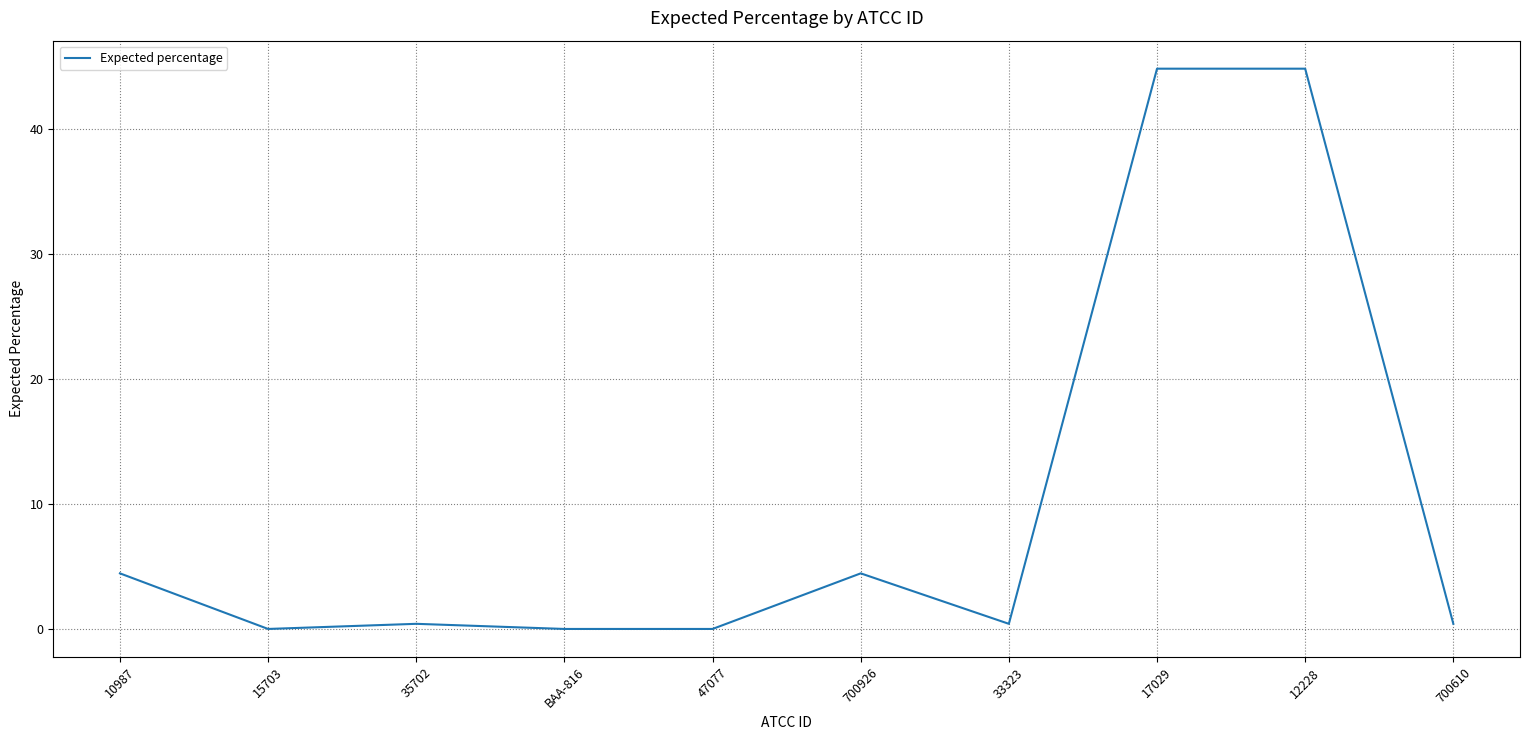

What is the difference between the maximum and minimum values?

44.7